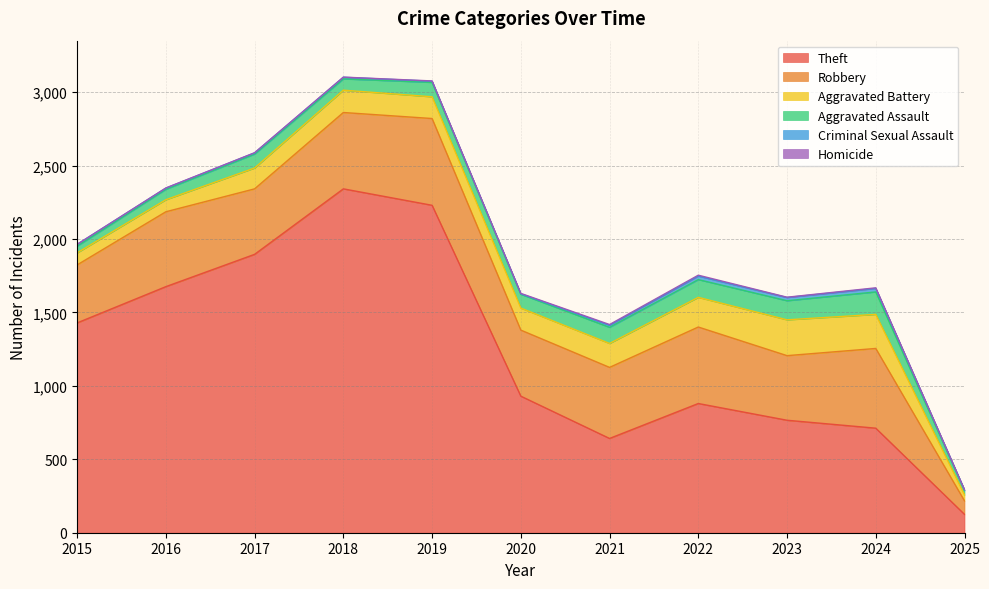

How many data points in Criminal Sexual Assault are less than 11?

5